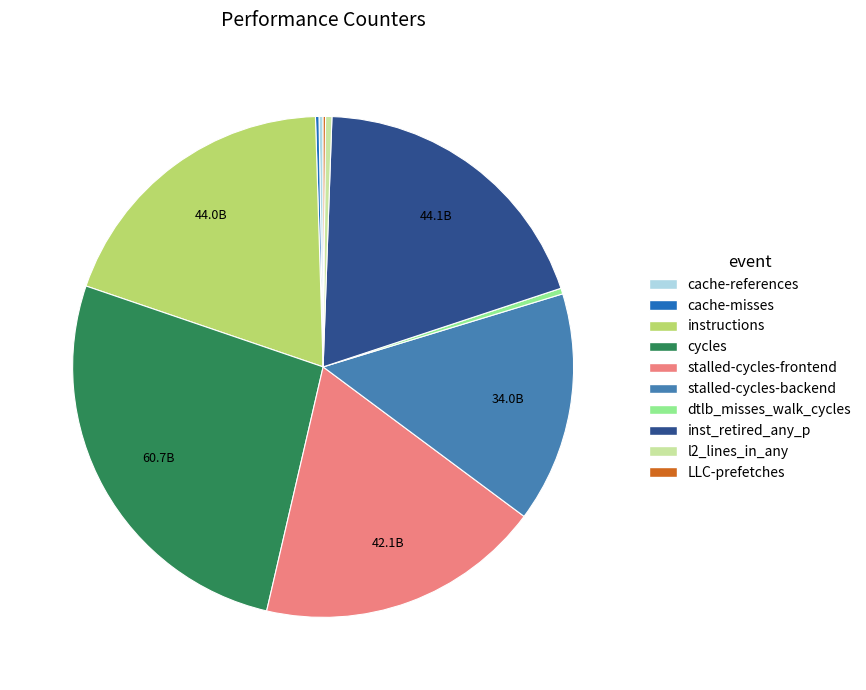

Which slice is the largest?

cycles